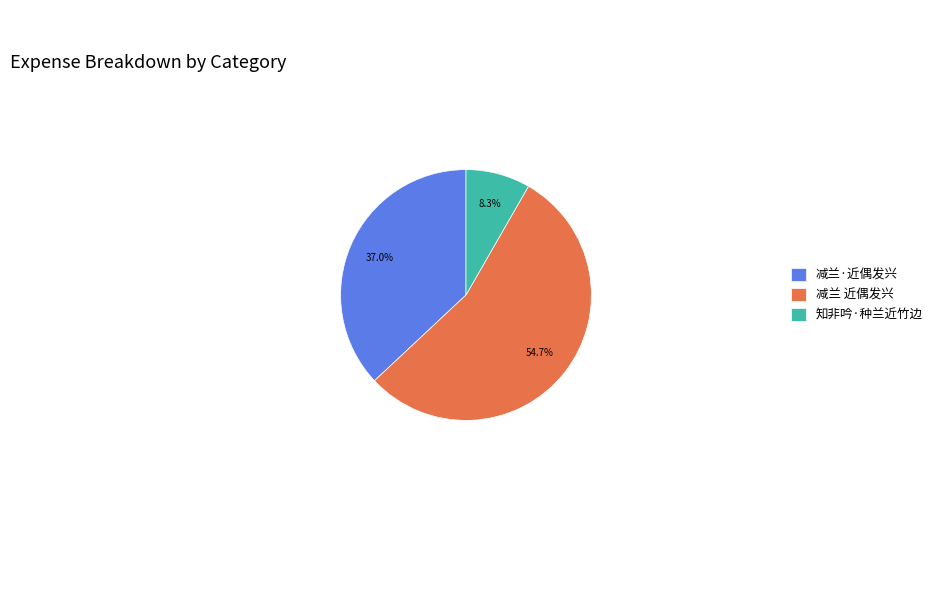

How many segments does this pie chart have?

3